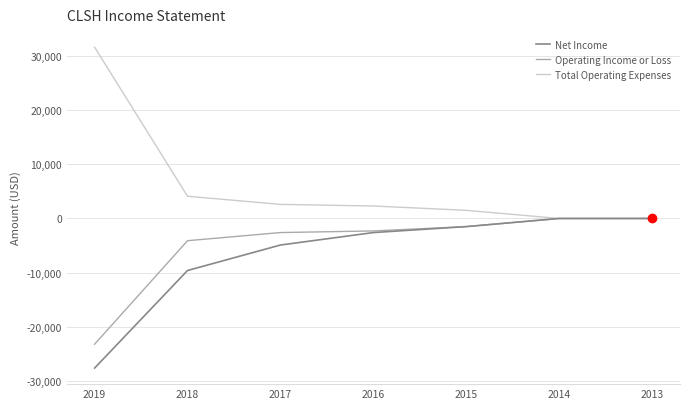

Reading left to right, transcribe all the data shown in this chart.

Net Income: -27600	-9600	-4900	-2600	-1500	0	0
Operating Income or Loss: -23200	-4100	-2600	-2300	-1500	0	0
Total Operating Expenses: 31600	4100	2600	2300	1500	0	0